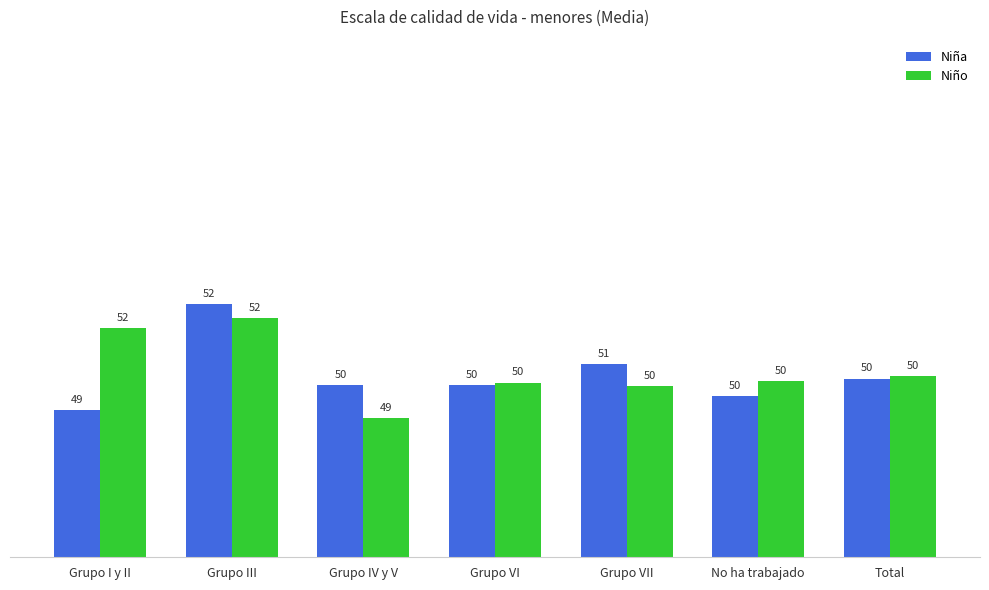

Read the Niña value at Grupo IV y V.

50.0